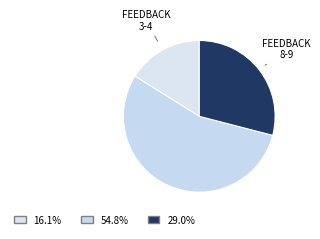

How many segments does this pie chart have?

3